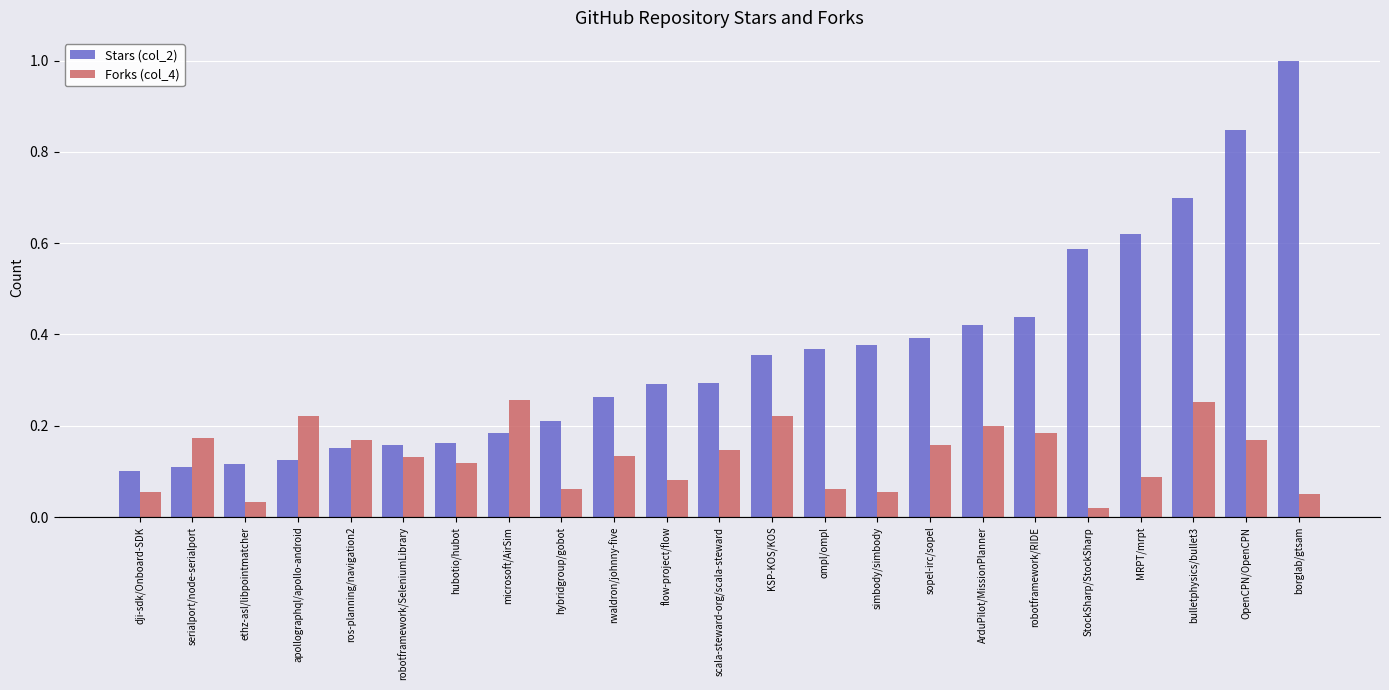

Between serialport/node-serialport and StockSharp/StockSharp, which series saw the biggest shift?

Stars (col_2)